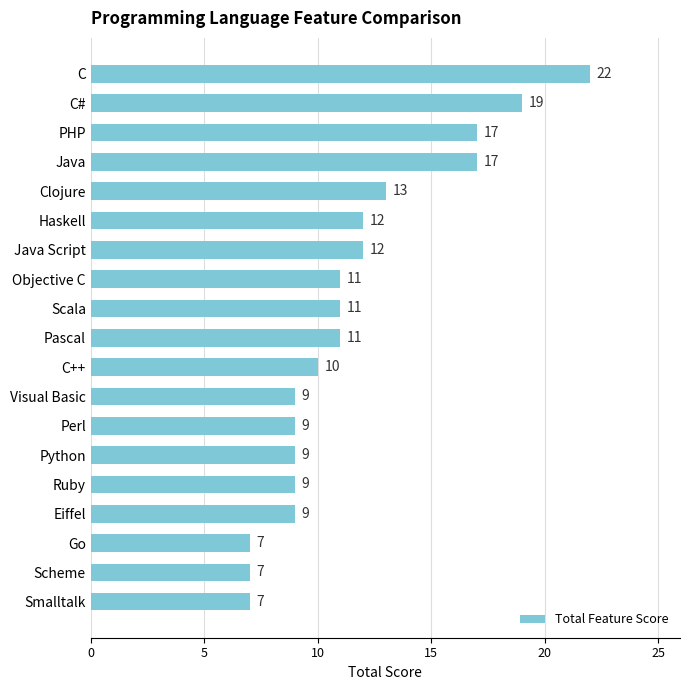

At which label is the value closest to 14?

Clojure